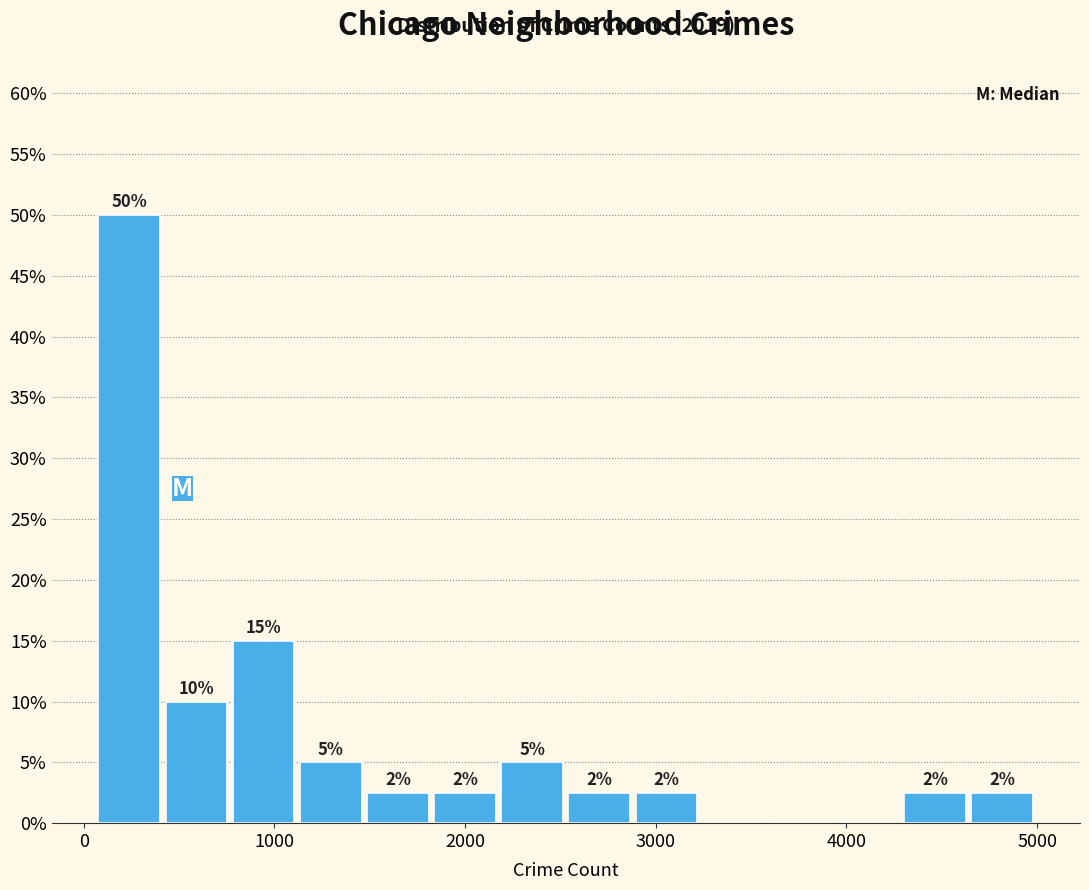

Around what value on the x-axis is the tallest bar? Give the approximate position of its centre, as read against the axis.

200